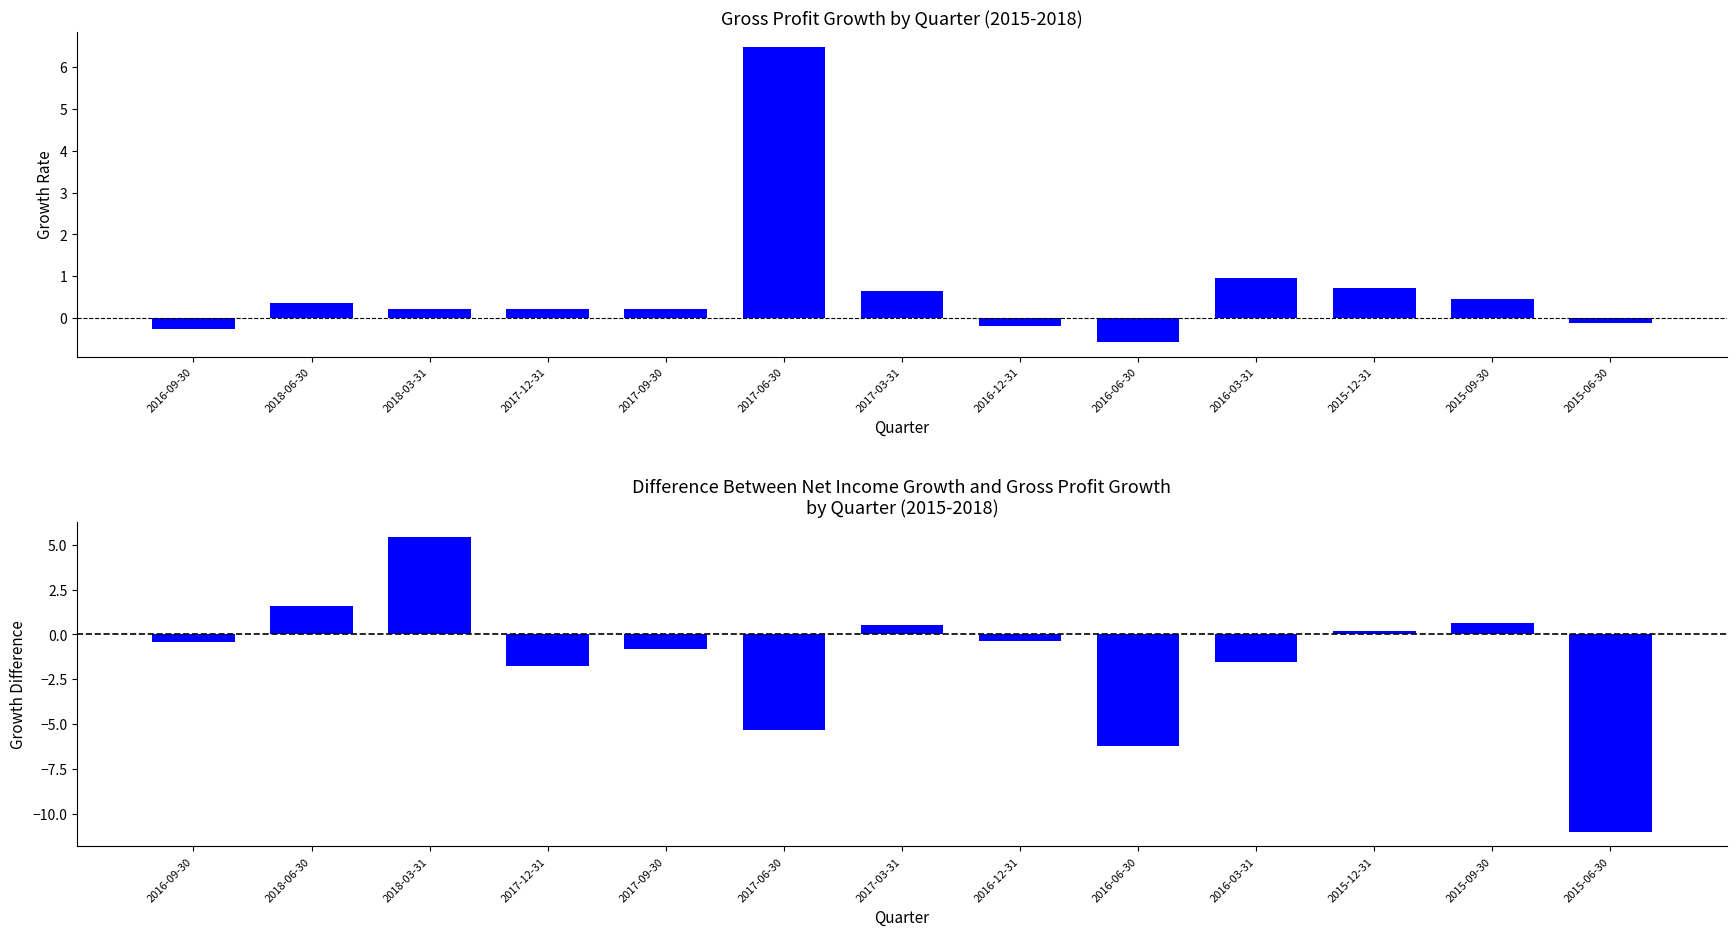

How many bars are there in each group?

2